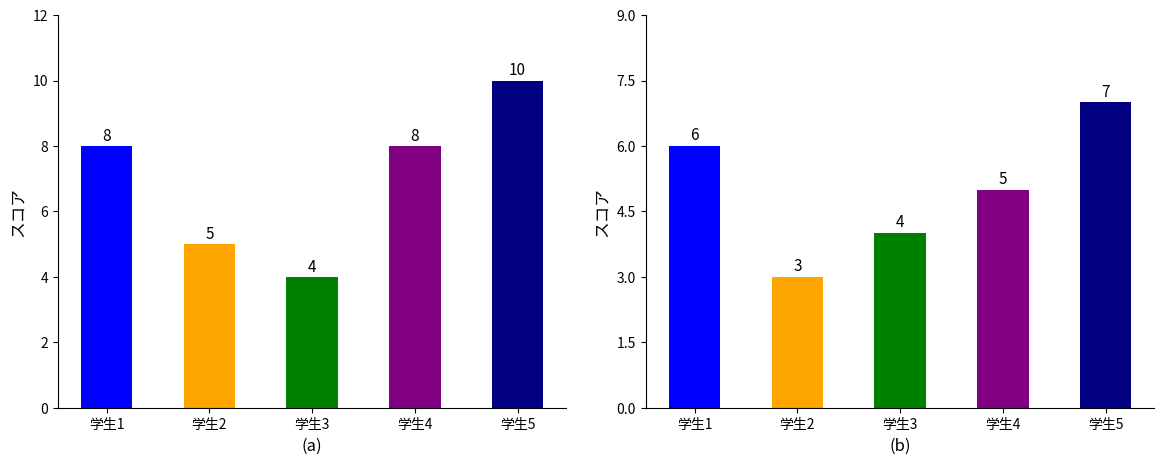

Reading right to left, extract all data points from this chart.

数学: 学生5=10	学生4=8	学生3=4	学生2=5	学生1=8
英語: 学生5=7	学生4=5	学生3=4	学生2=3	学生1=6